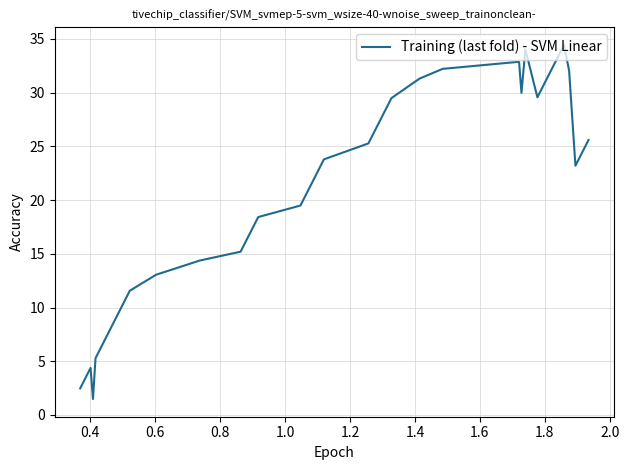

What is the difference between the maximum and minimum values?

33.0